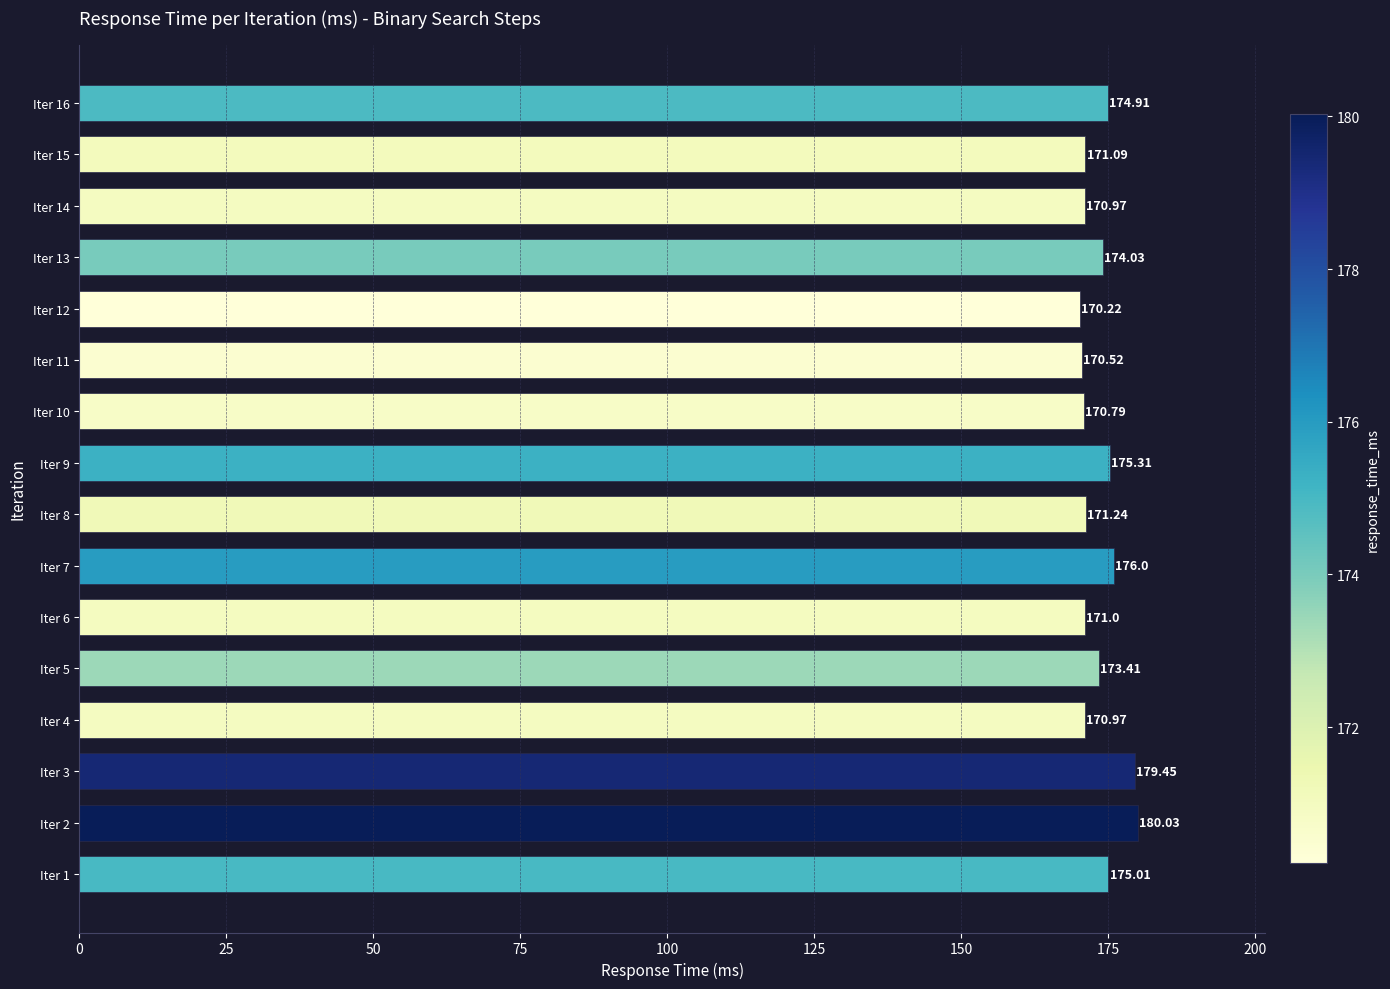

What is the ratio of the value at Iter 1 to the value at Iter 8?

1.0